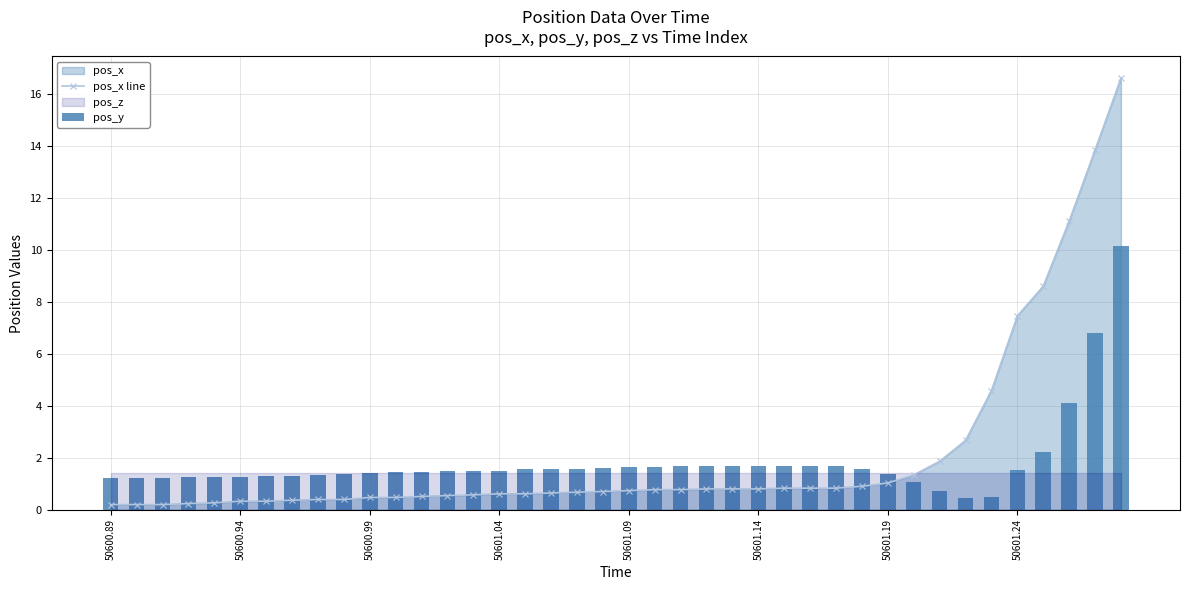

Reading left to right, transcribe all the data shown in this chart.

pos_x line: 0.2	0.2	0.2	0.2	0.3	0.3	0.3	0.4	0.4	0.4	0.5	0.5	0.5	0.5	0.6	0.6	0.6	0.6	0.7	0.7	0.7	0.8	0.8	0.8	0.8	0.8	0.8	0.8	0.8	0.9	1.0	1.3	1.9	2.7	4.6	7.5	8.6	11.1	13.9	16.6
pos_y: 1.2	1.2	1.2	1.3	1.3	1.3	1.3	1.3	1.3	1.4	1.4	1.5	1.5	1.5	1.5	1.5	1.6	1.6	1.6	1.6	1.6	1.6	1.7	1.7	1.7	1.7	1.7	1.7	1.7	1.6	1.4	1.1	0.7	0.4	0.5	1.5	2.2	4.1	6.8	10.2